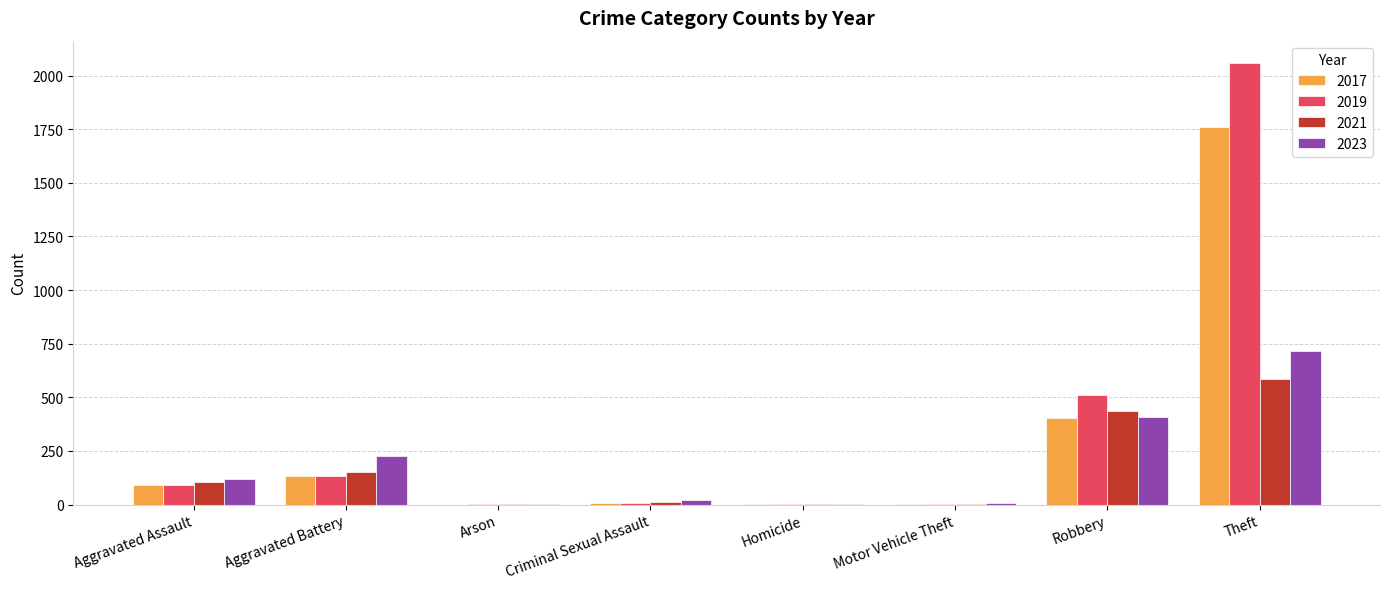

The 2023 series shows 119 at Aggravated Assault. True or false?

True